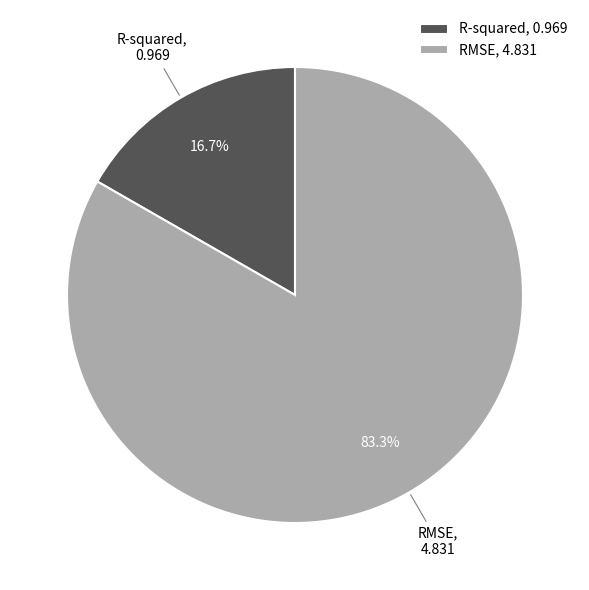

How much of the chart is everything except R-squared?

83.3%